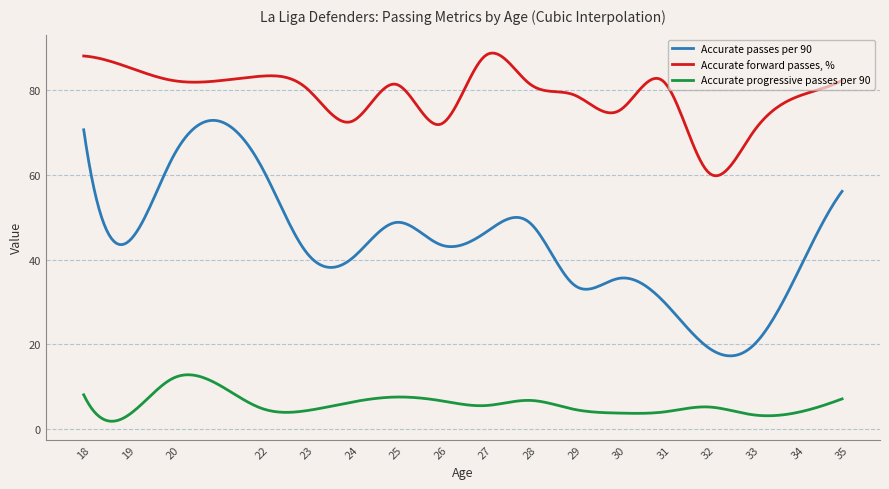

Which series has the largest range (max minus min)?

Accurate passes per 90